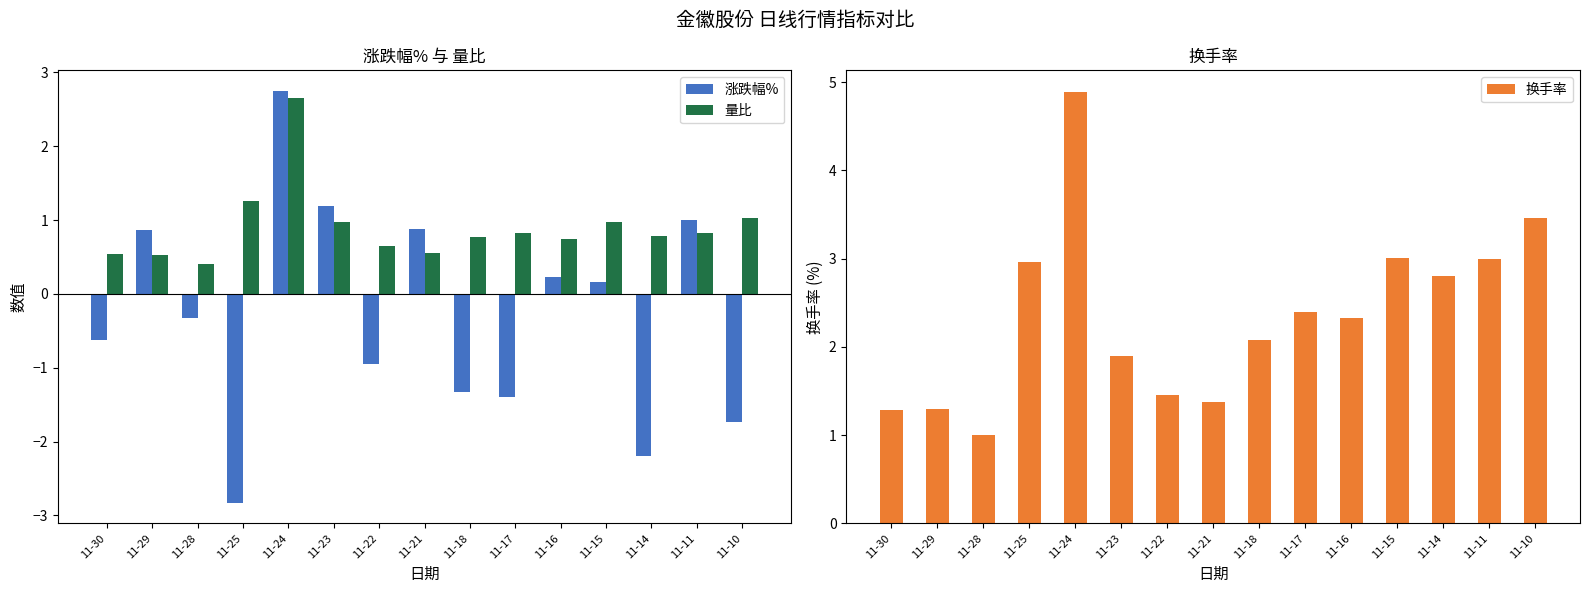

Which category has the highest value in the 涨跌幅% series?

11-24